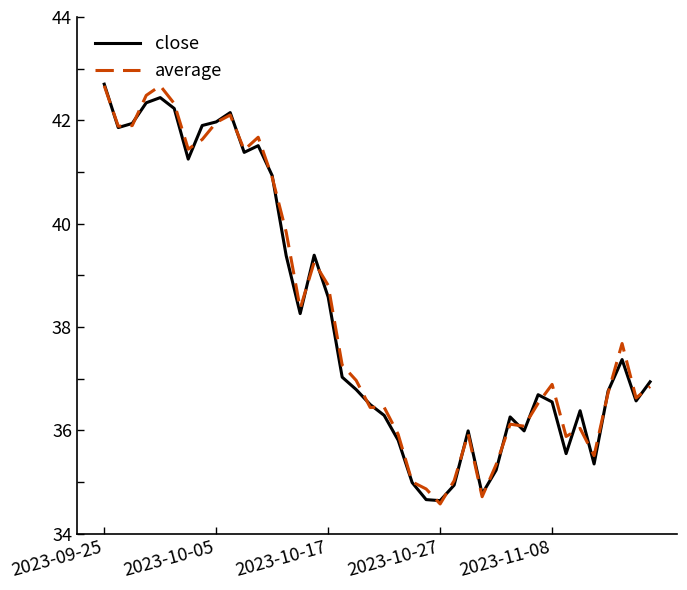

What is the lowest value of the average series?

34.6